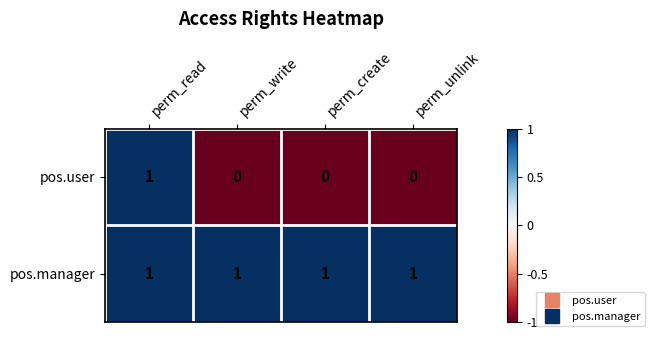

Reading left to right, list all the values displayed in this chart.

pos.user: 1	0	0	0
pos.manager: 1	1	1	1